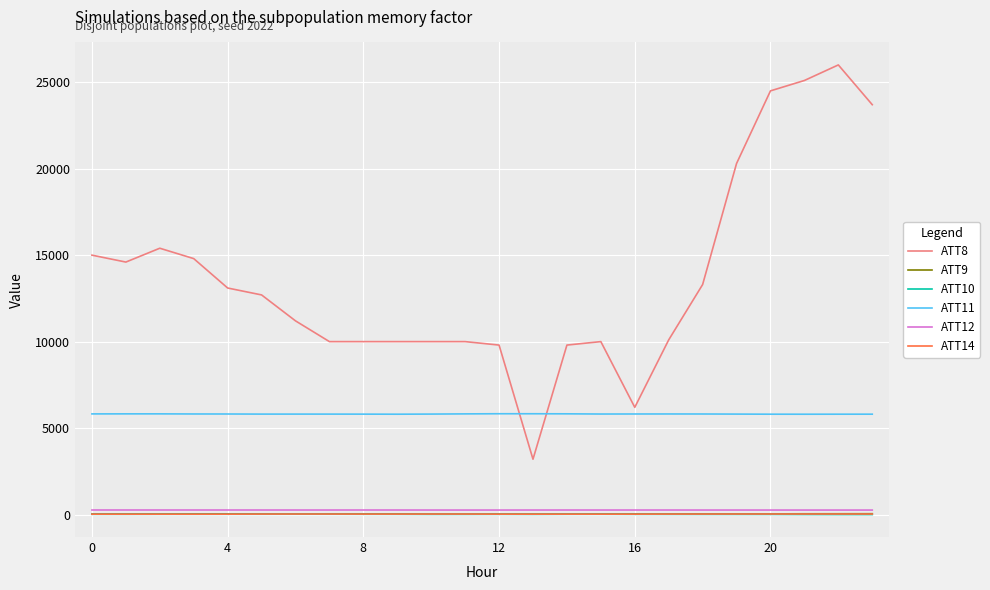

Which series has the largest range (max minus min)?

ATT8